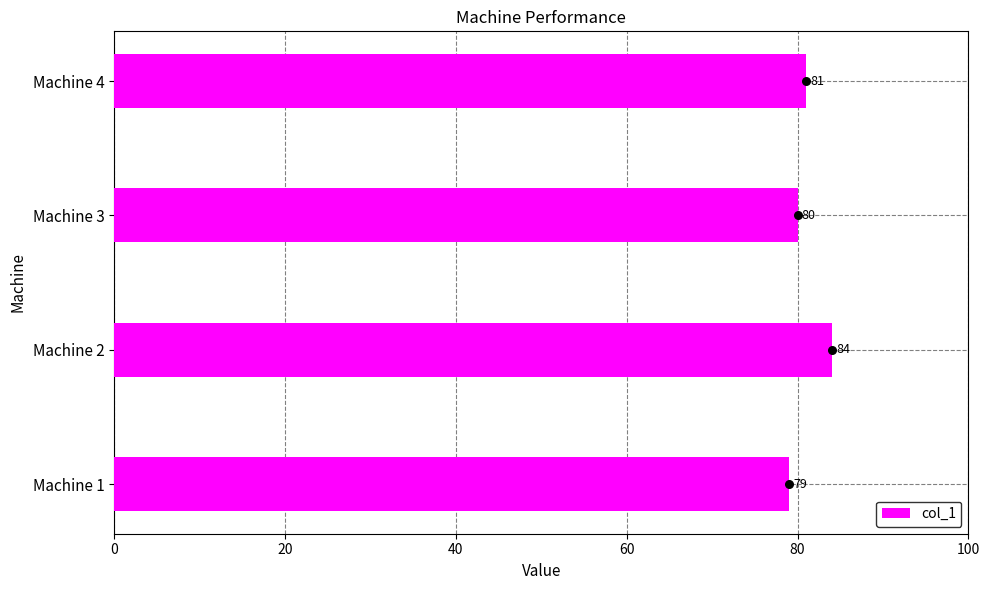

Rank the categories by col_1 value from lowest to highest.

Machine 1, Machine 3, Machine 4, Machine 2